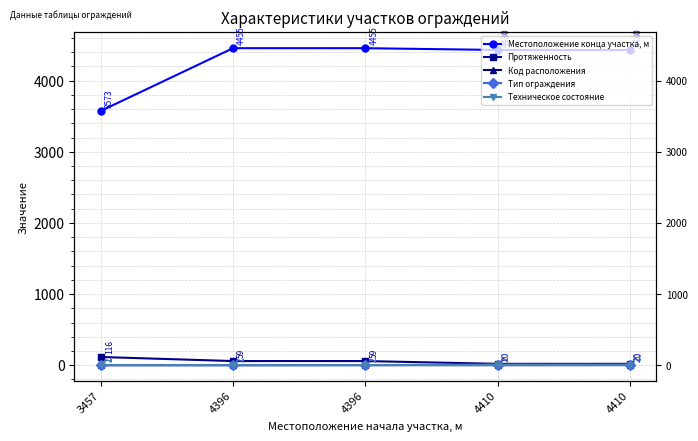

List the series in order of their peak value, lowest first.

Код расположения, Техническое состояние, Тип ограждения, Протяженность, Местоположение конца участка, м